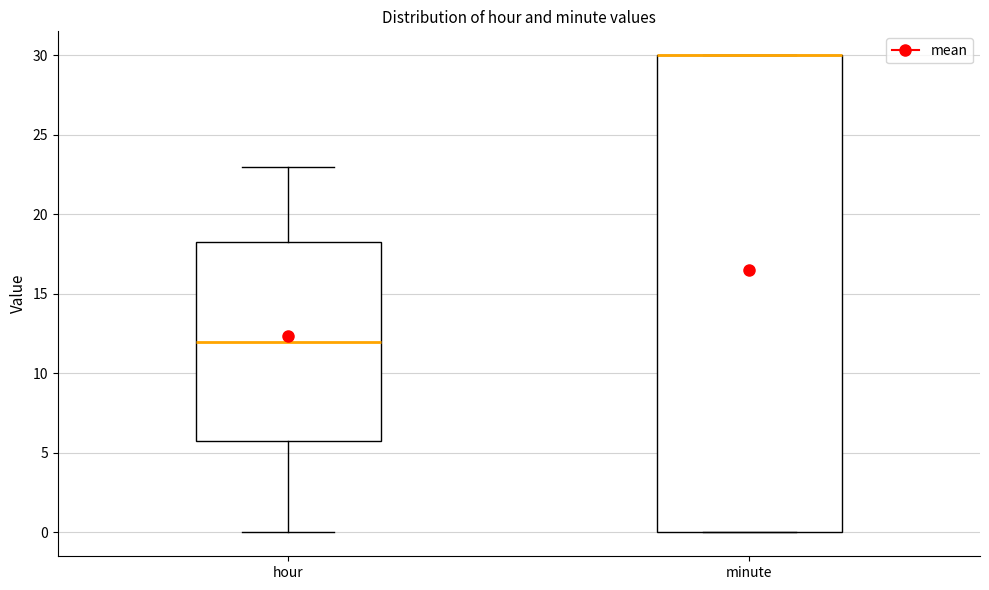

Reading left to right, read every box against the y-axis: the position of its median line, the range the box covers, and the ends of its whiskers. The values are not printed on the chart, so give them approximately, as read against the axis.

hour: median 12.0, box 6.0 to 18.5, whiskers 0.0 to 23.0
minute: median 30.0 (drawn on the box's upper edge), box 0.0 to 30.0, whiskers 0.0 to 30.0